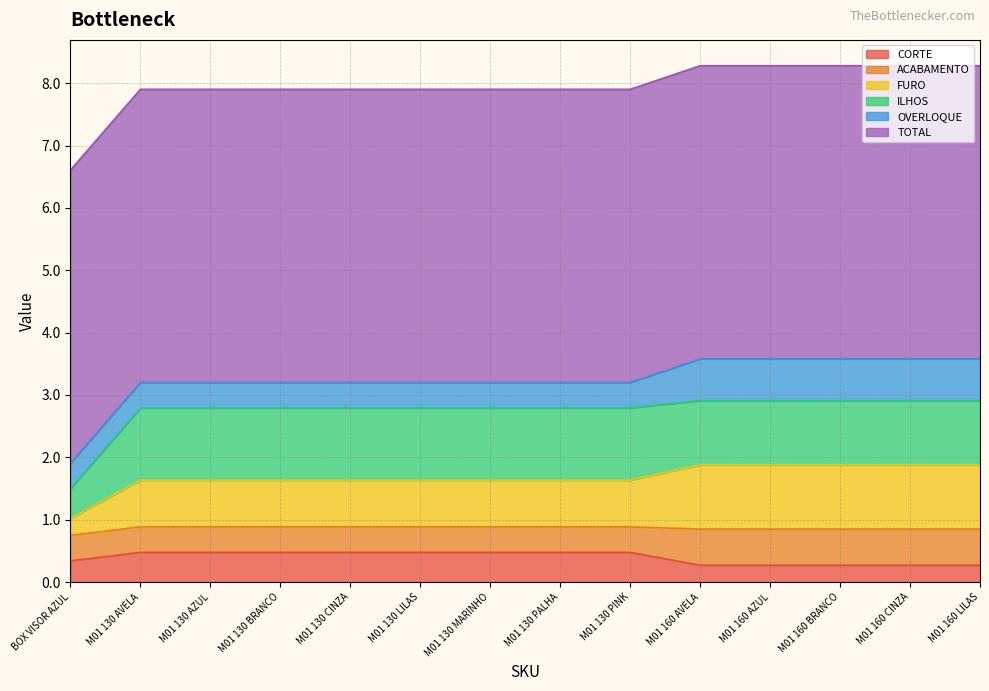

List the labels in order of FURO value, largest first.

M01 160 AVELA, M01 160 AZUL, M01 160 BRANCO, M01 160 CINZA, M01 160 LILAS, M01 130 AVELA, M01 130 AZUL, M01 130 BRANCO, M01 130 CINZA, M01 130 LILAS, M01 130 MARINHO, M01 130 PALHA, M01 130 PINK, BOX VISOR AZUL